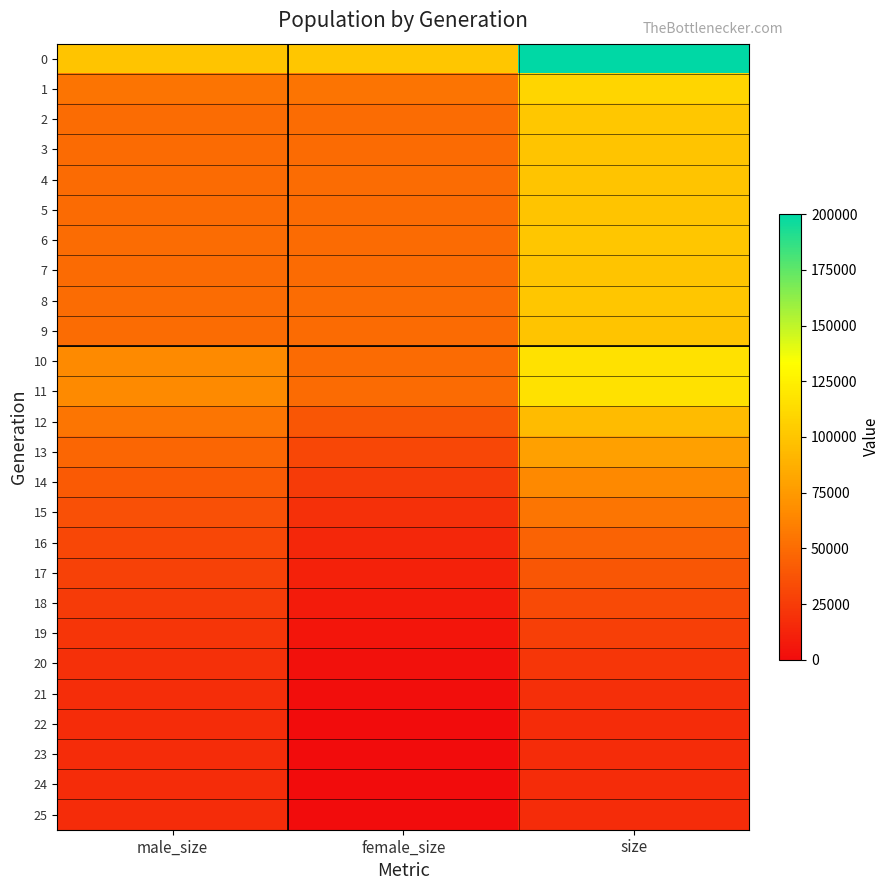

At how many categories does at least one series exceed 86409?

3